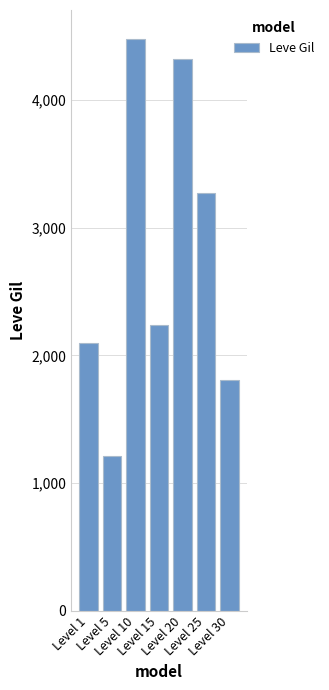

Is it true that the value at Level 30 is 1810?

True